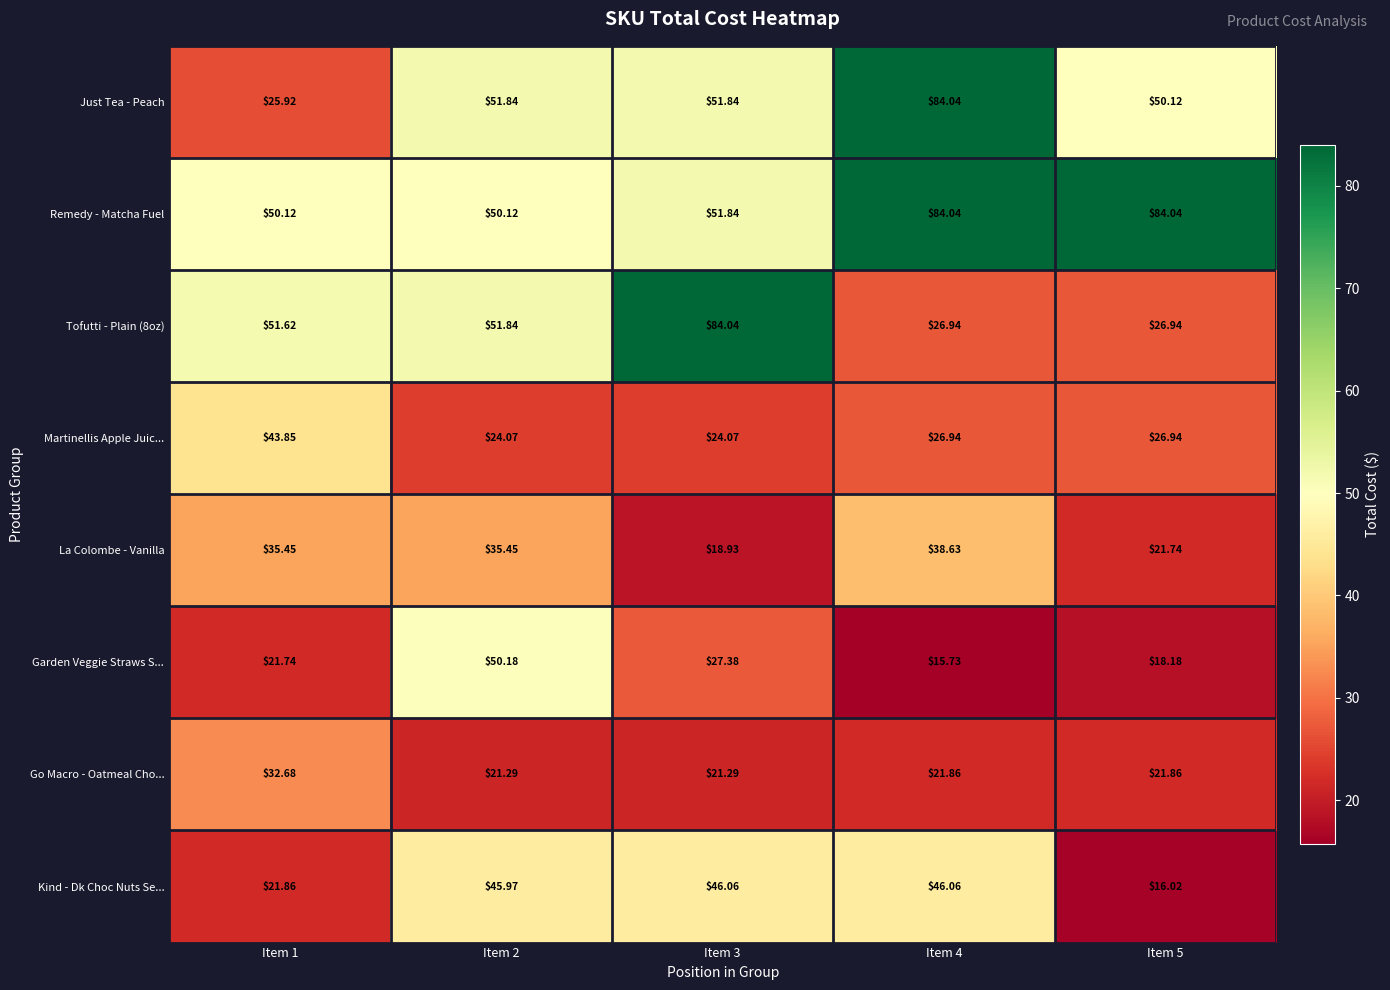

Which series has the largest total across all categories?

Remedy - Matcha Fuel